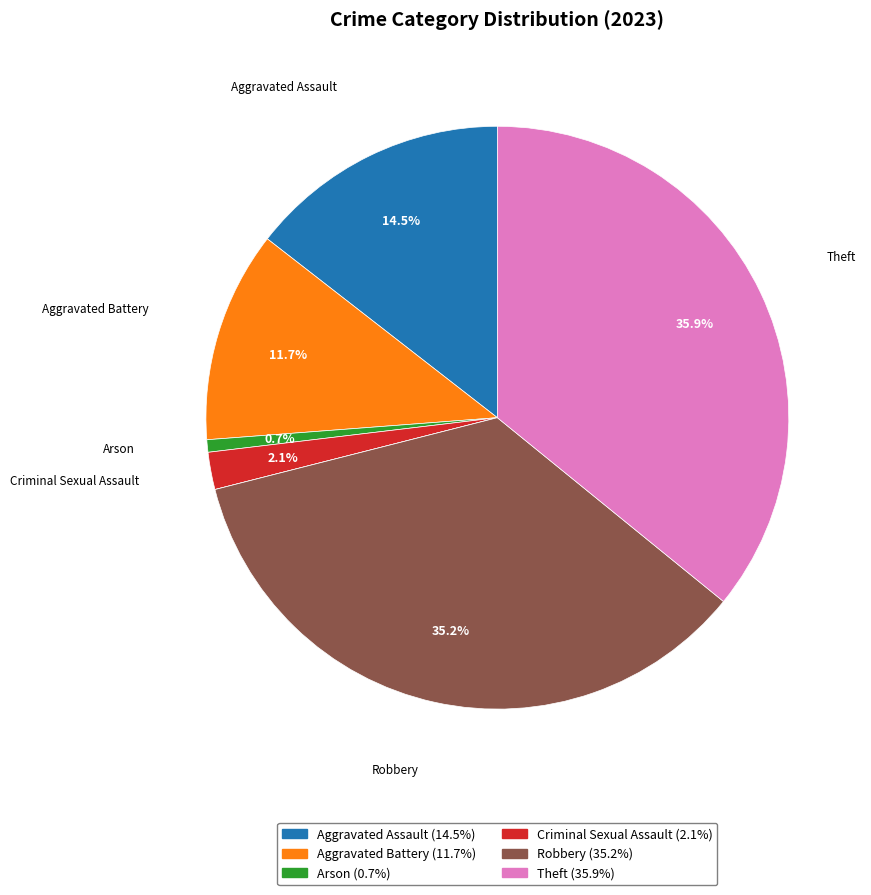

Is there a majority slice in this chart?

No